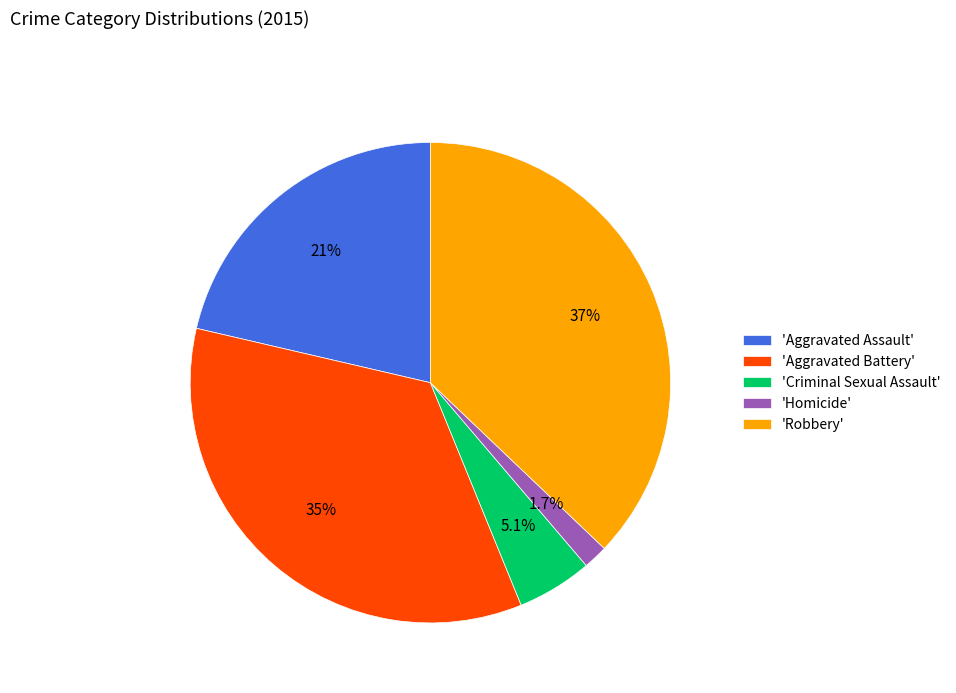

How much of the chart is everything except 'Homicide'?

98.3%